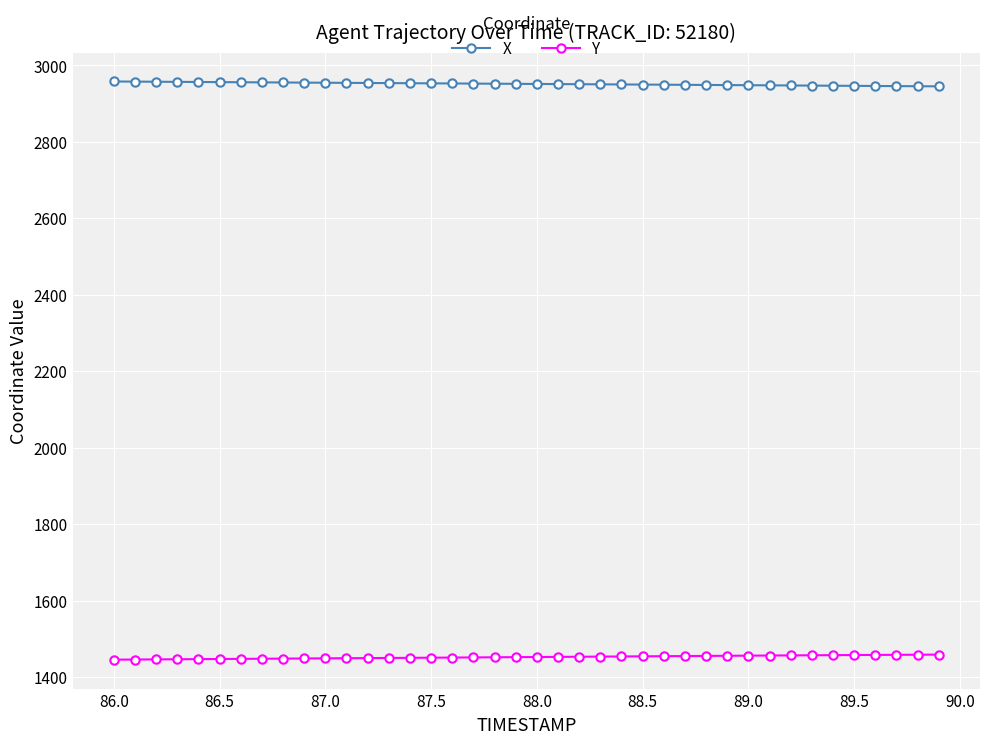

At how many categories does at least one series exceed 2375?

40